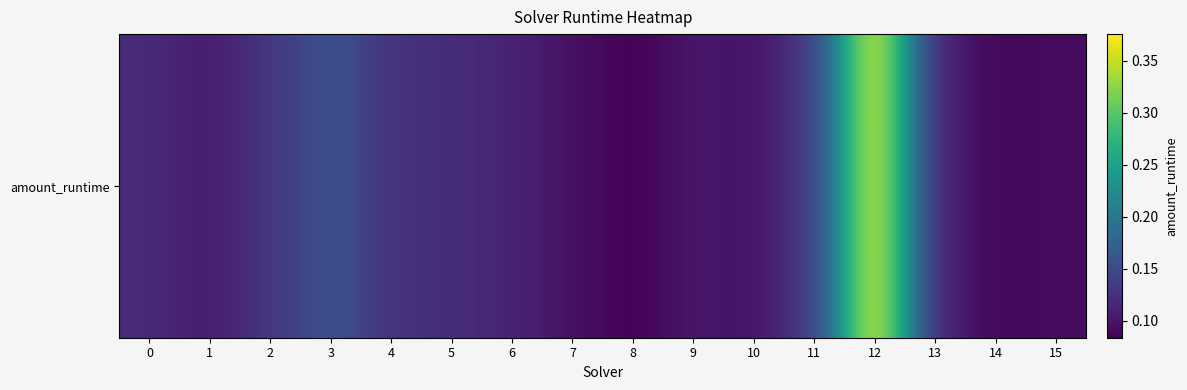

At which category does the chart reach its peak across all series?

12